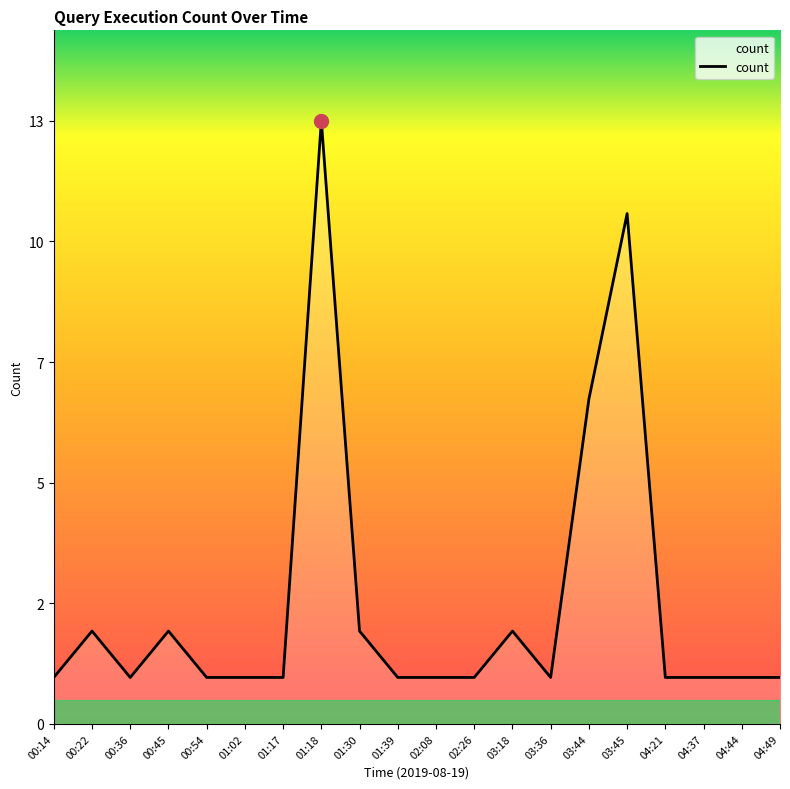

Which has a higher value, 01:02 or 00:36?

01:02